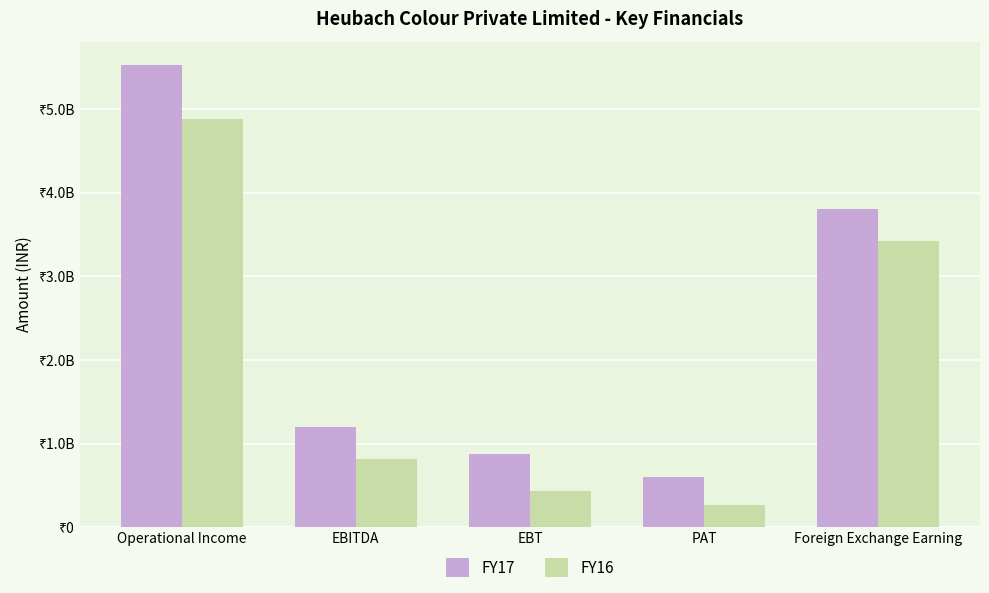

Are the bars horizontal?

No